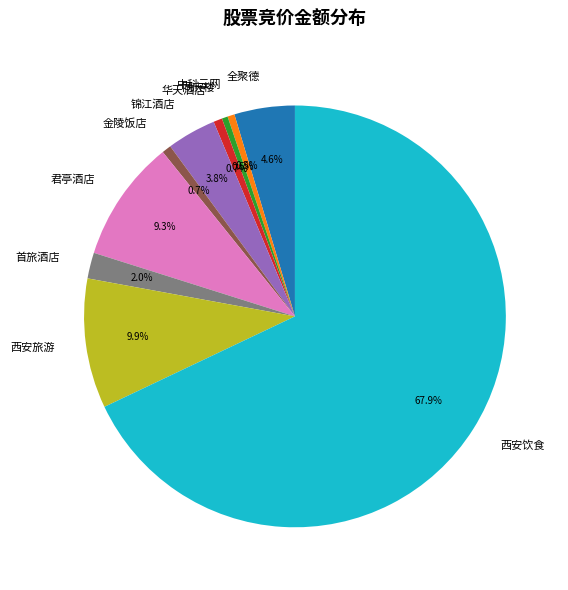

How many slices are in this pie chart?

10